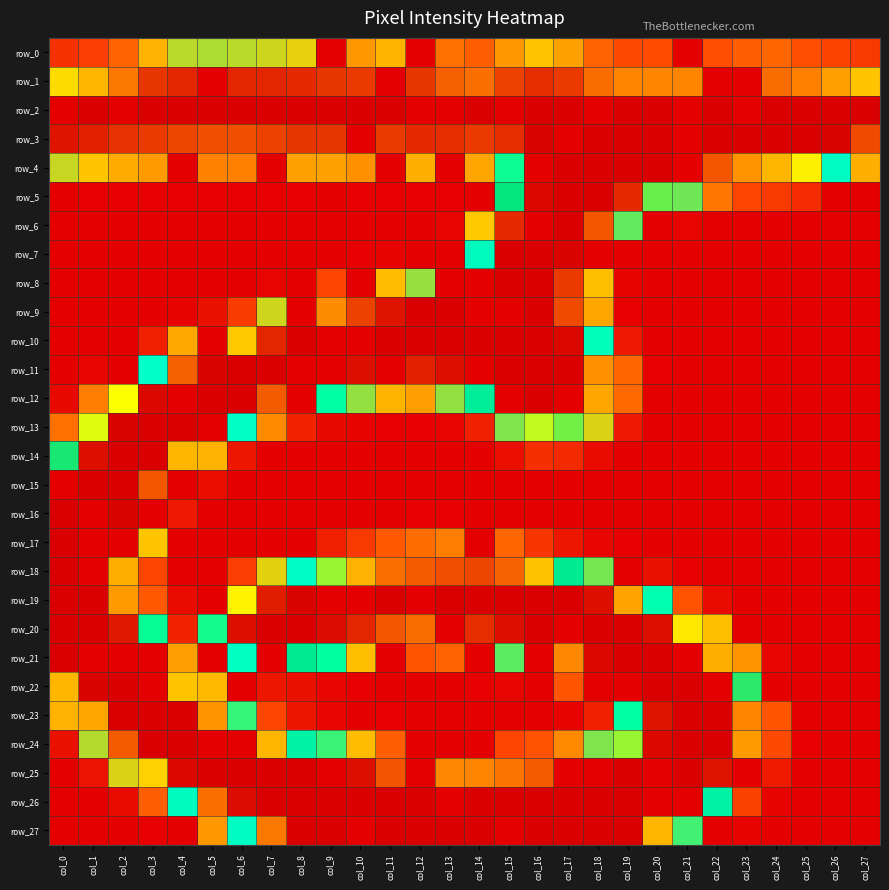

Between col_1 and col_16, which series saw the biggest shift?

row_7